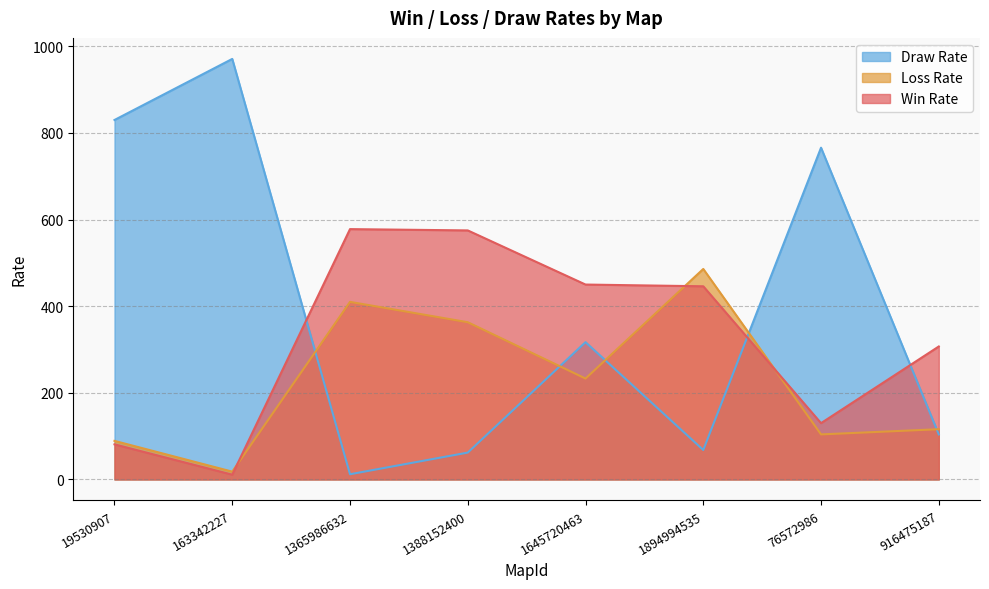

Rank the series by their average value, from highest to lowest.

Draw Rate, Win Rate, Loss Rate